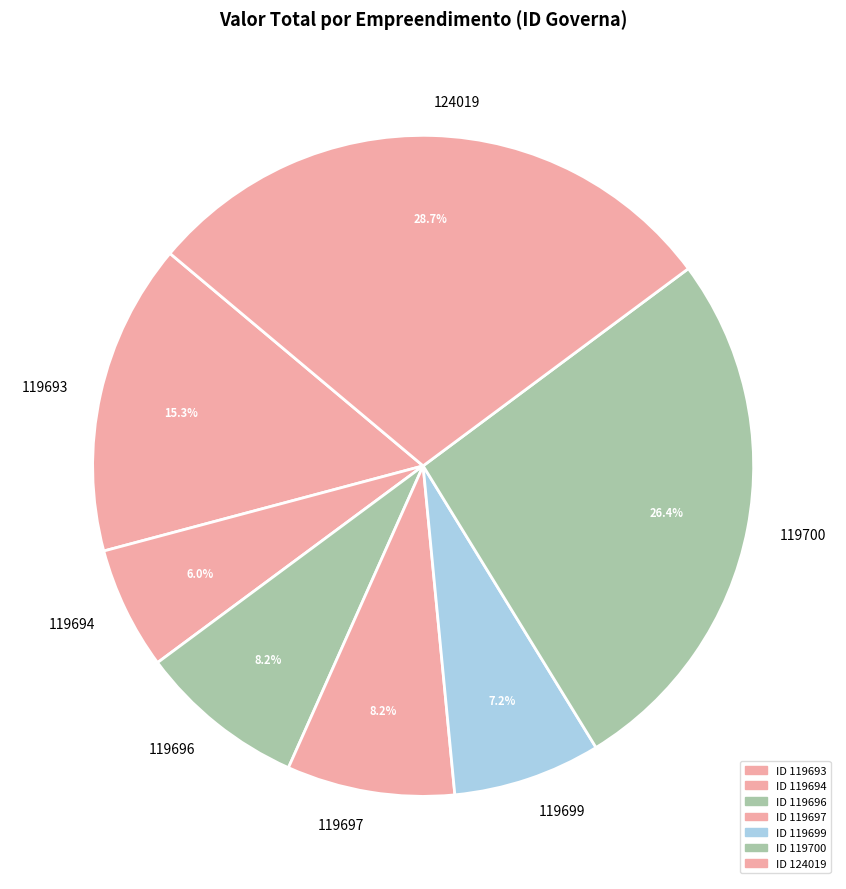

Does any single category account for the majority?

No